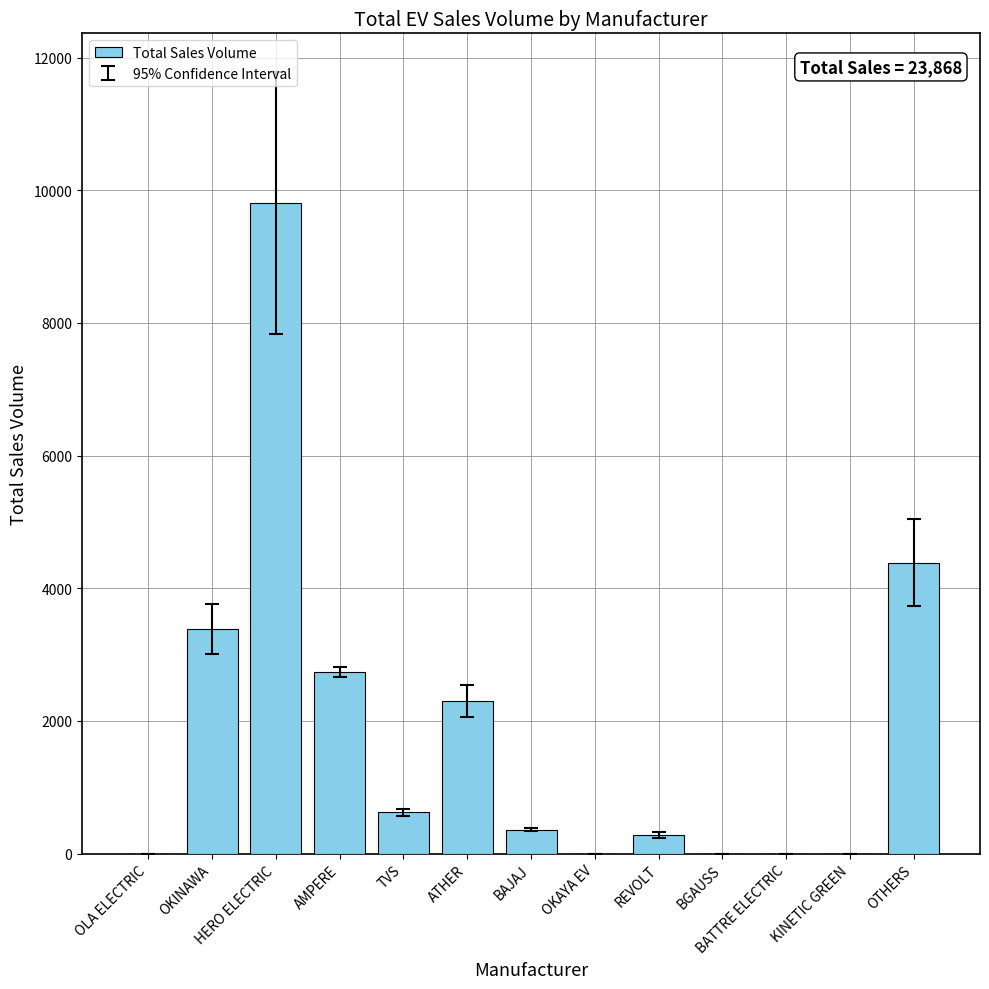

True or false: the data shows 0 at BGAUSS.

True